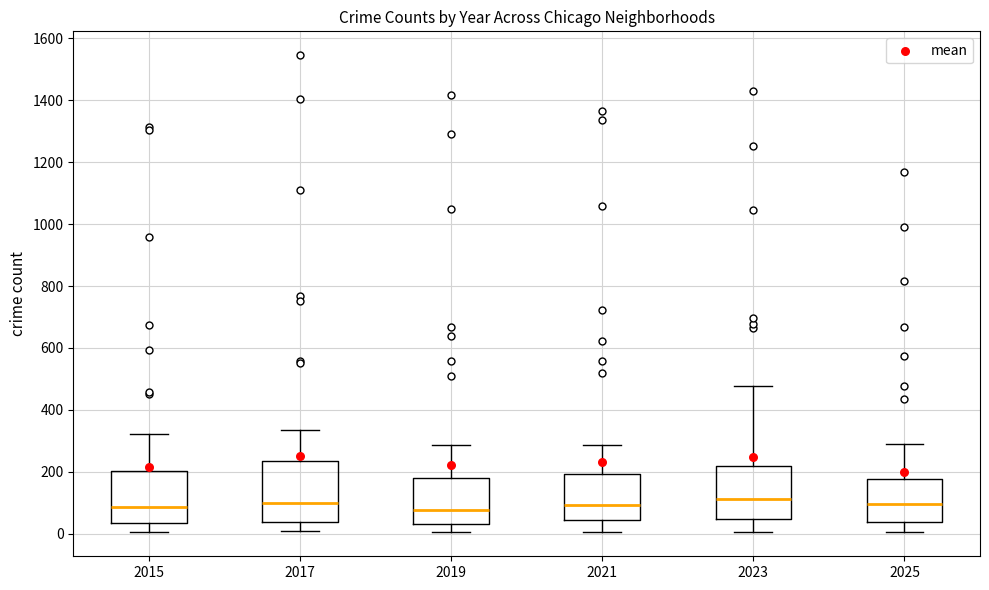

Which box is the tallest, from its lower edge to its upper edge?

2017